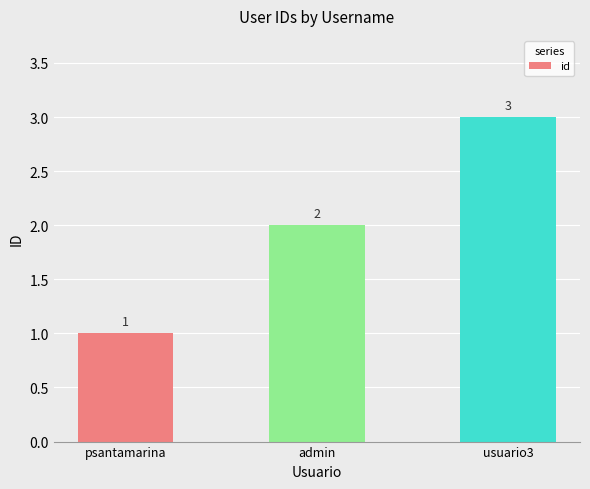

What is the change in value from psantamarina to usuario3?

+2